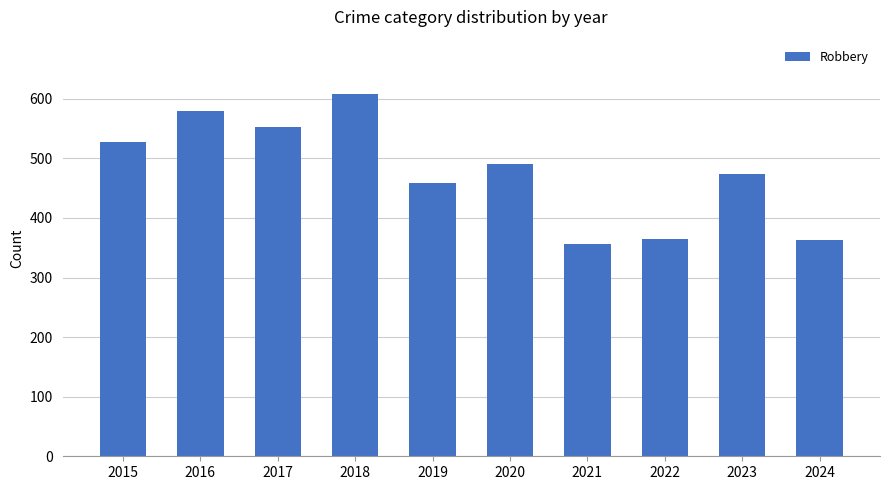

The chart shows a value of 608 at 2018. True or false?

True